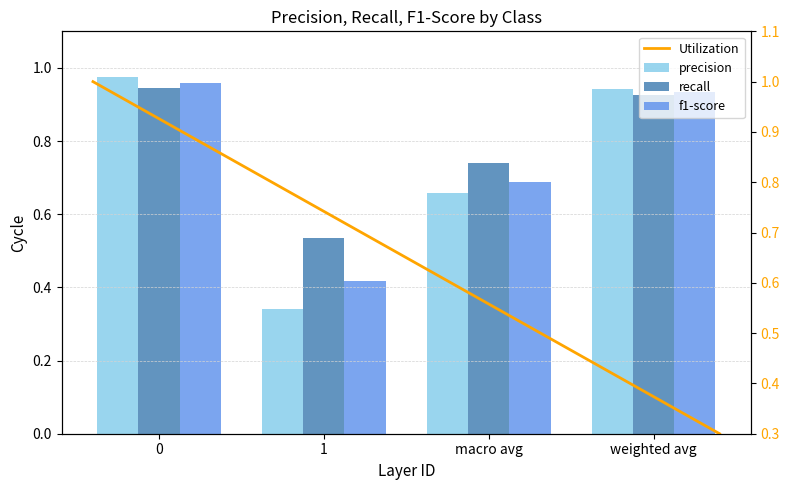

What position from the left is 1?

2